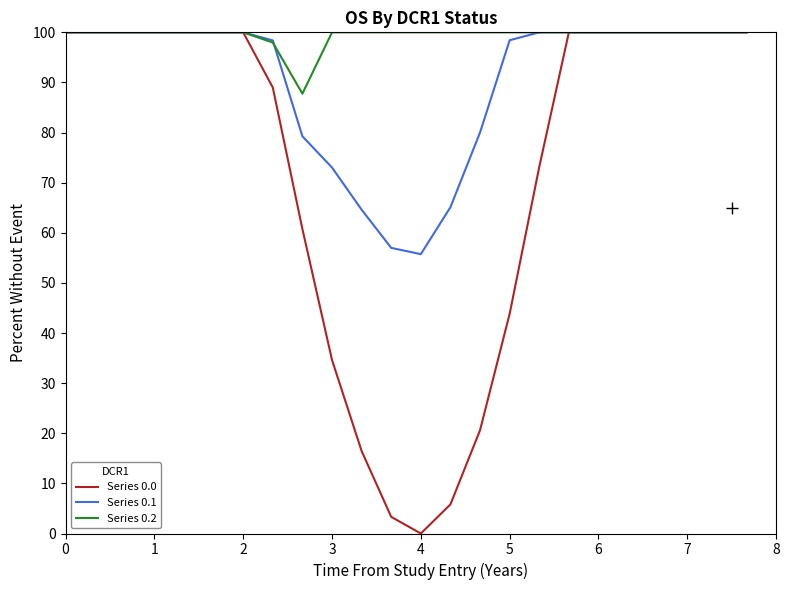

What is the maximum value for Series 0.0?

100.0